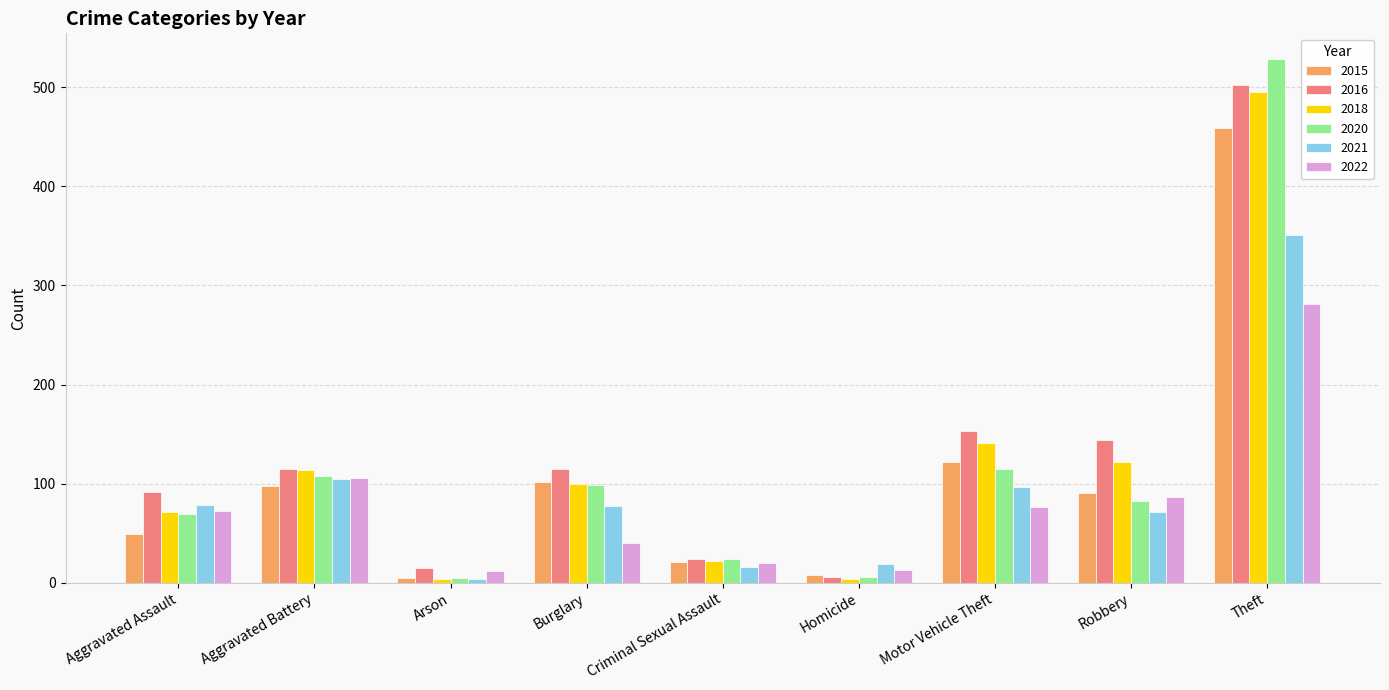

What is the label of the 1st bar from the right?

Theft